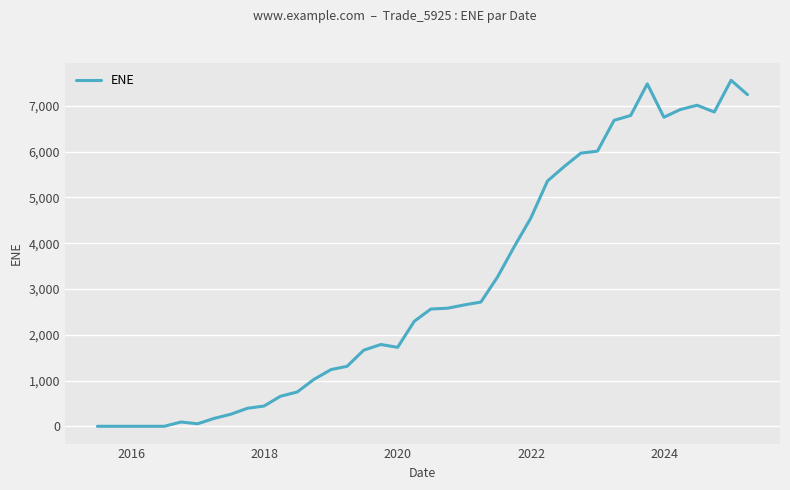

What is the greatest value displayed?

7560.6